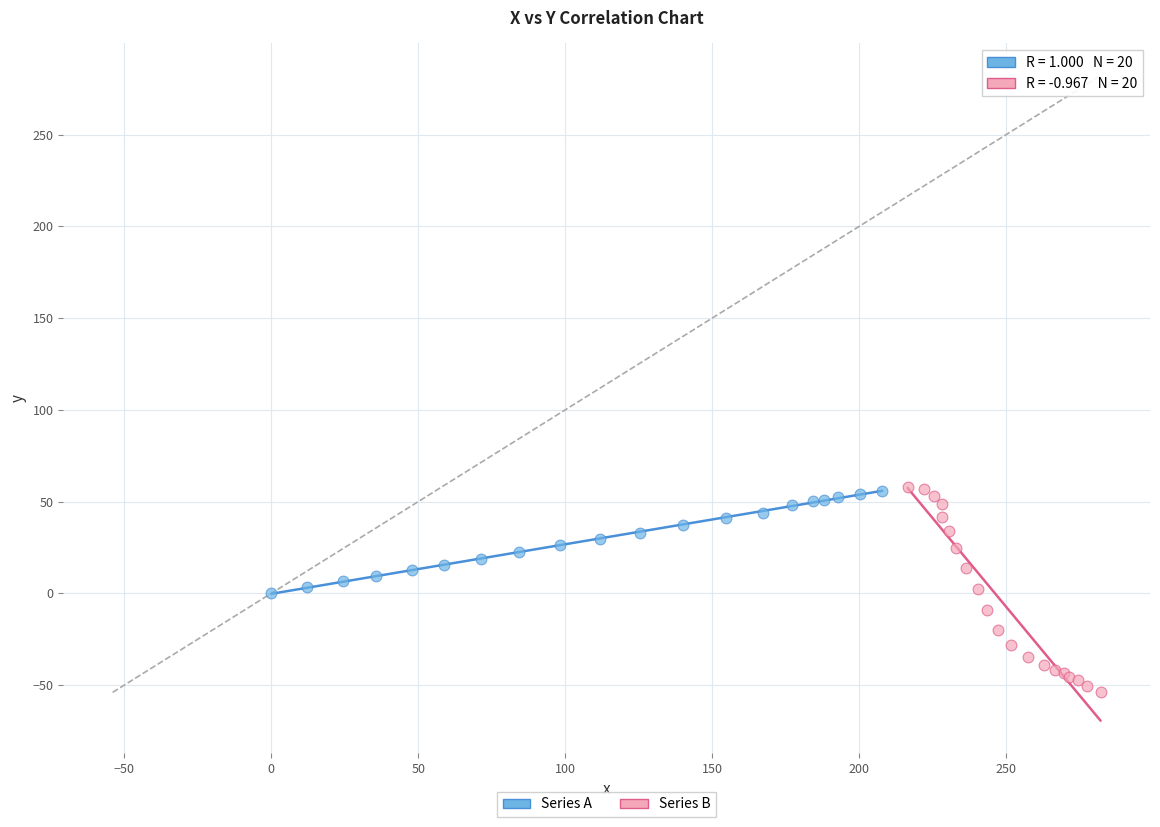

Which series reaches the minimum Y coordinate?

Series B